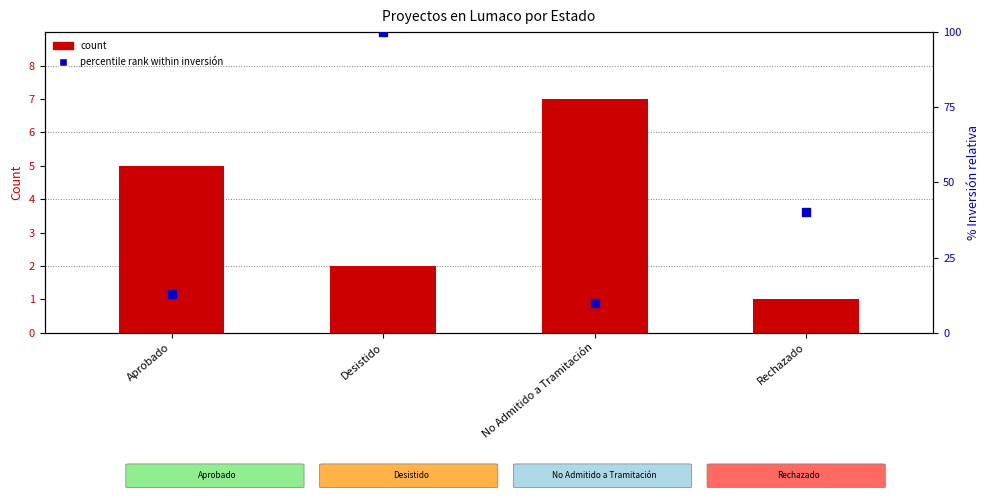

Read the count value at Desistido.

2